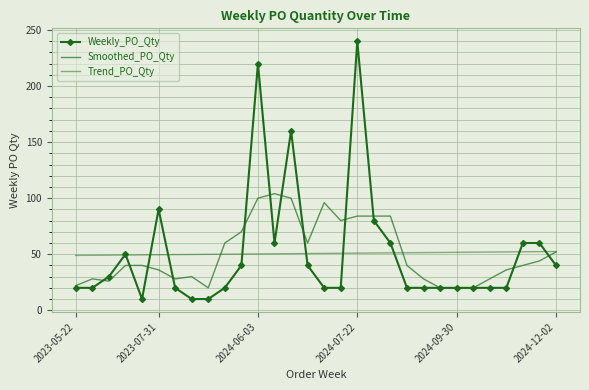

Which series ends up on top after the final intersection of Trend_PO_Qty and Weekly_PO_Qty?

Trend_PO_Qty